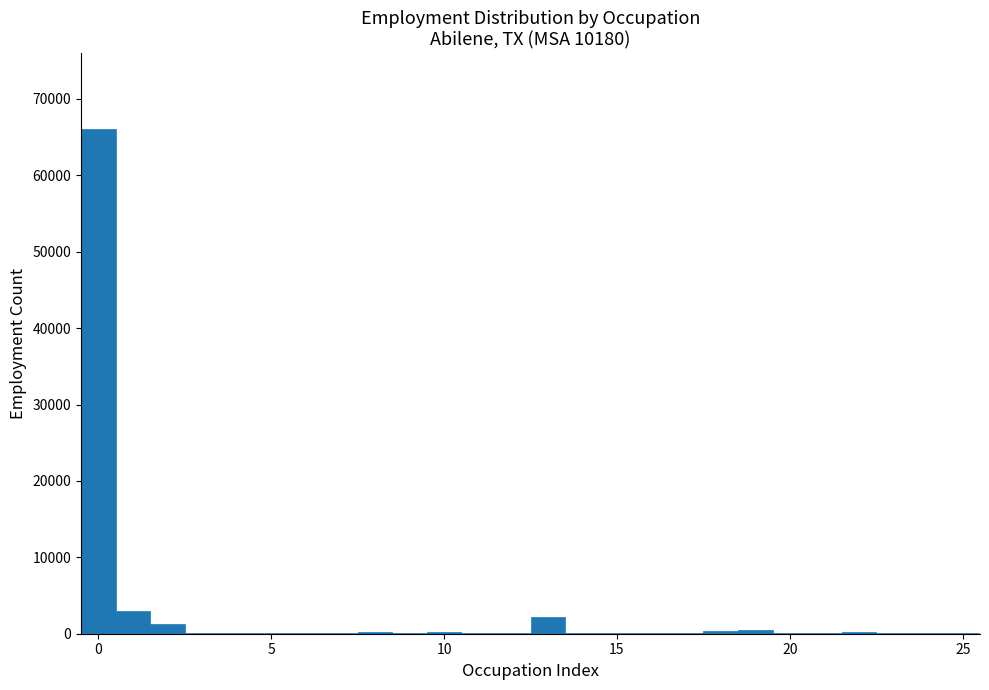

Read against the x-axis, roughly where is the centre of the tallest bar?

0.0